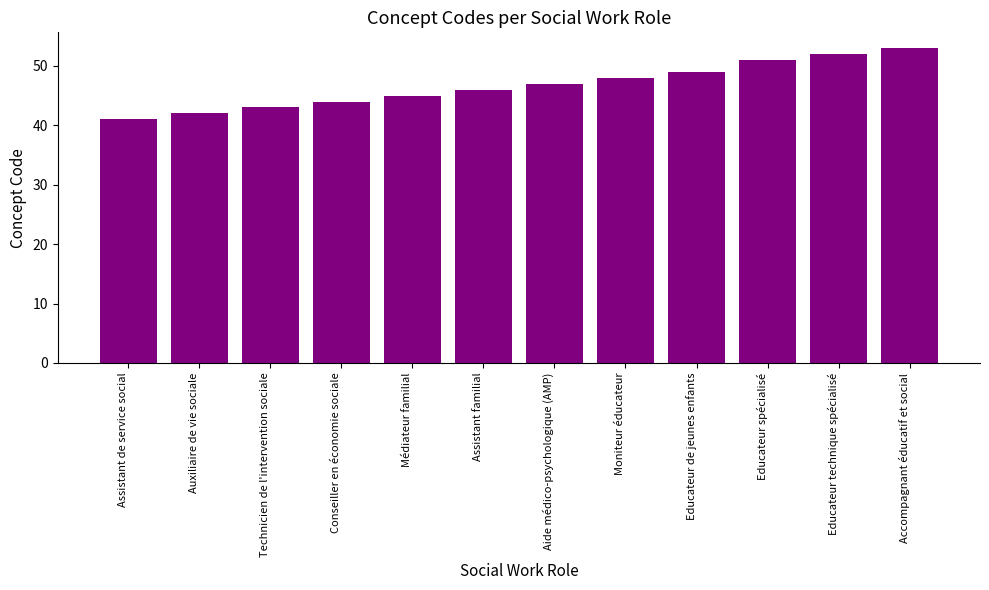

What is the sum of the values at Auxiliaire de vie sociale and Médiateur familial?

87